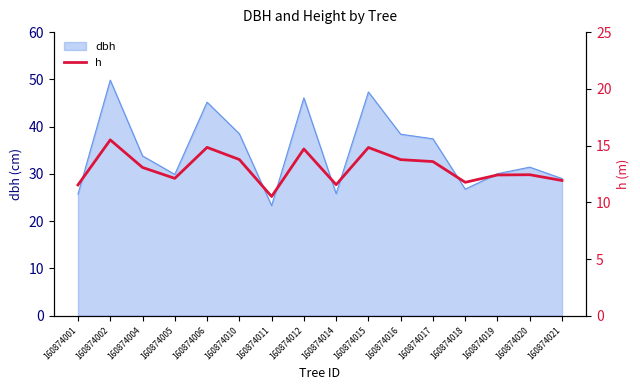

How many lines are shown in the chart?

1